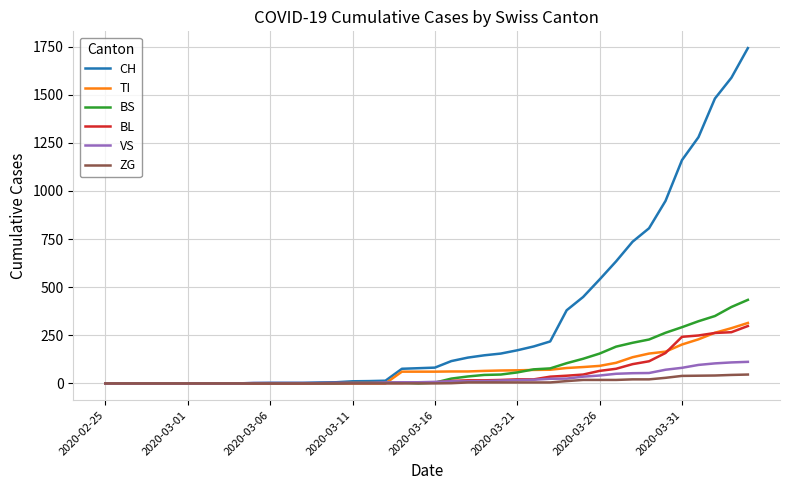

What is the greatest value displayed?

1742